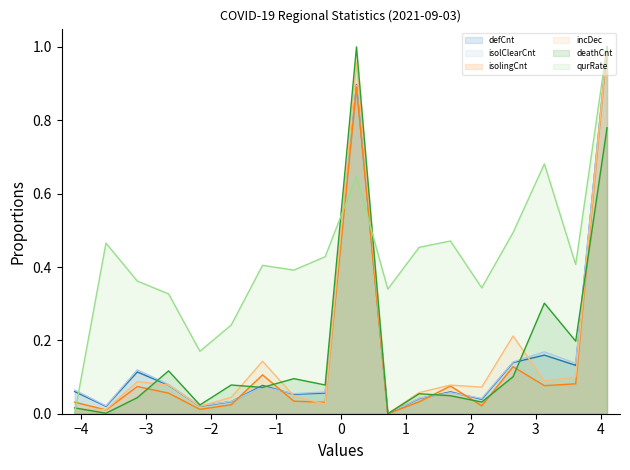

Which series has the largest total across all categories?

qurRate